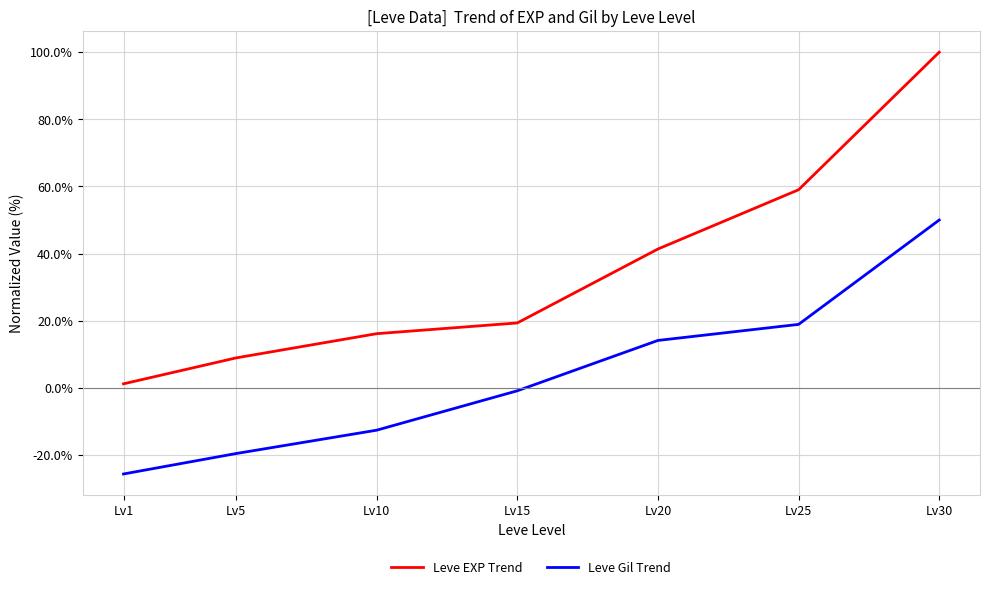

The value of Leve Gil Trend at Lv25 is 32.1. True or false?

False